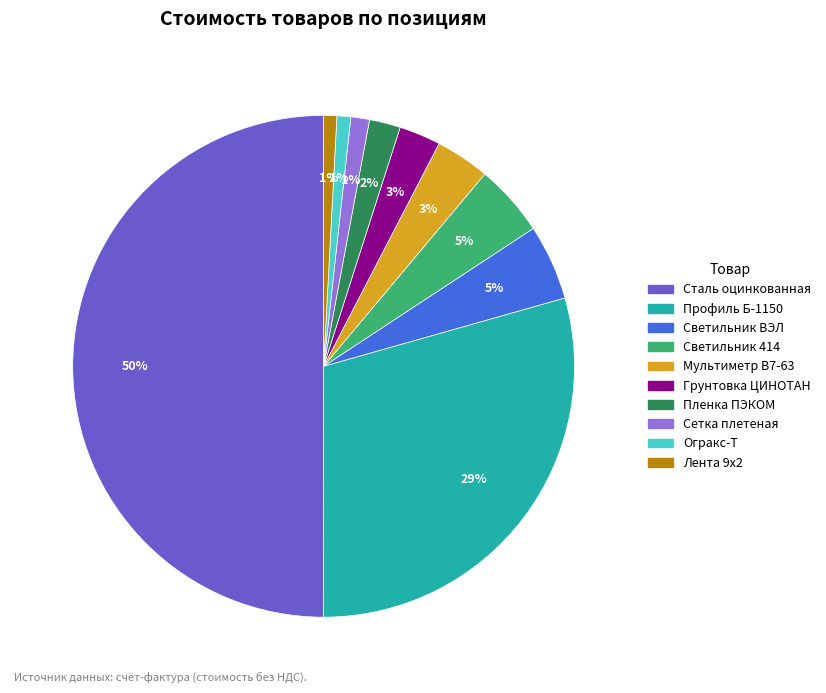

To the nearest percent, what is the average slice percentage?

10%